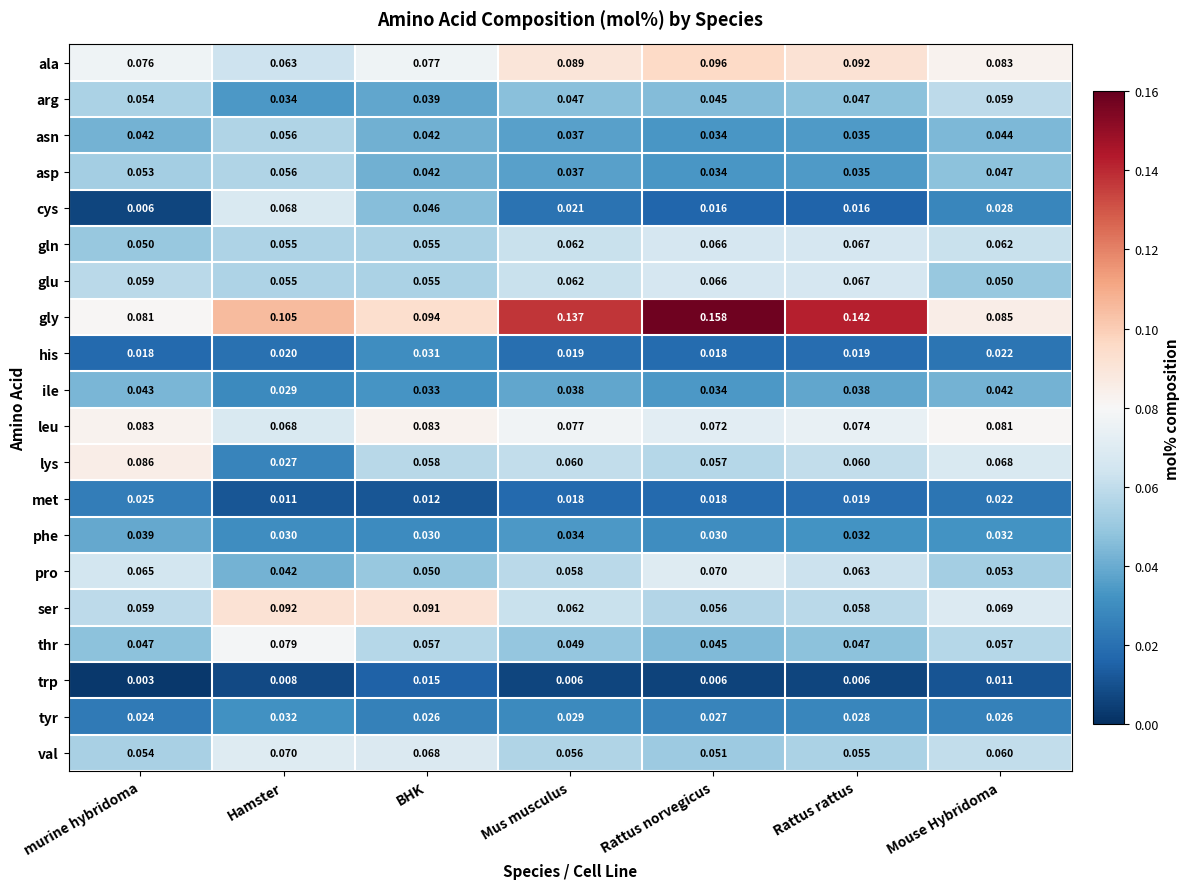

Which series has the largest range (max minus min)?

gly